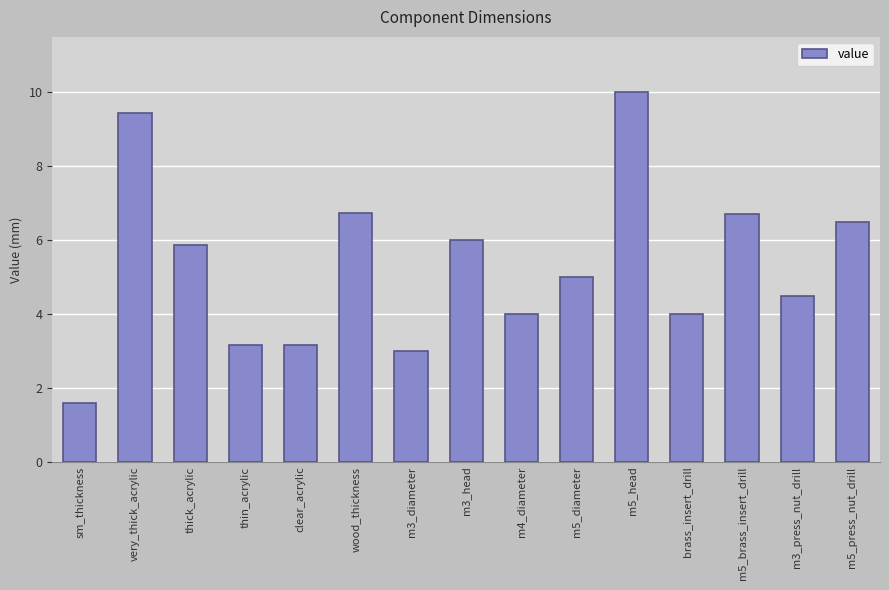

The value at m5_brass_insert_drill is 9.5. True or false?

False